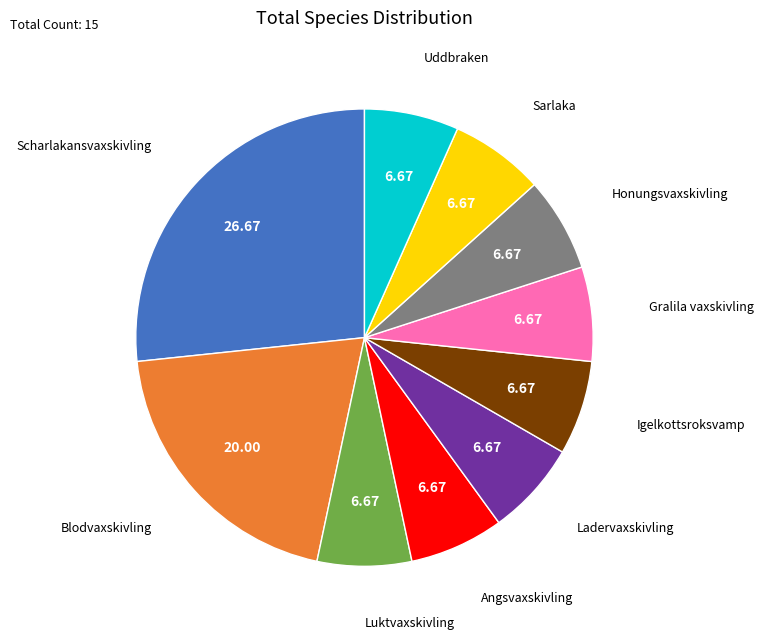

Count the number of slices in the pie.

10